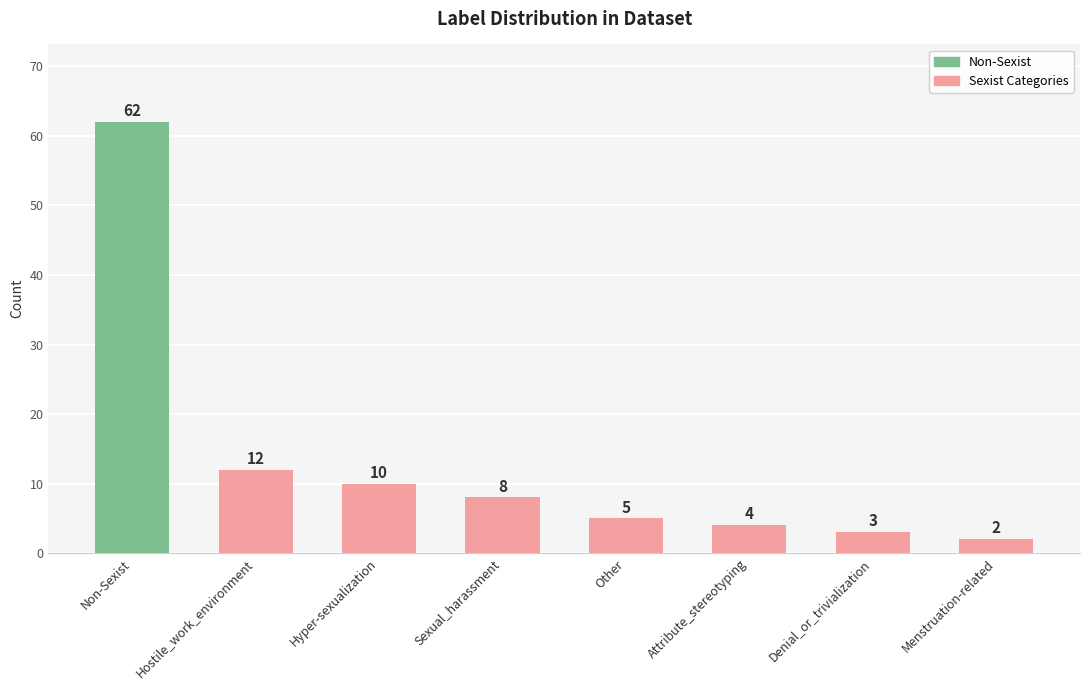

True or false: the data shows 5 at Other.

True